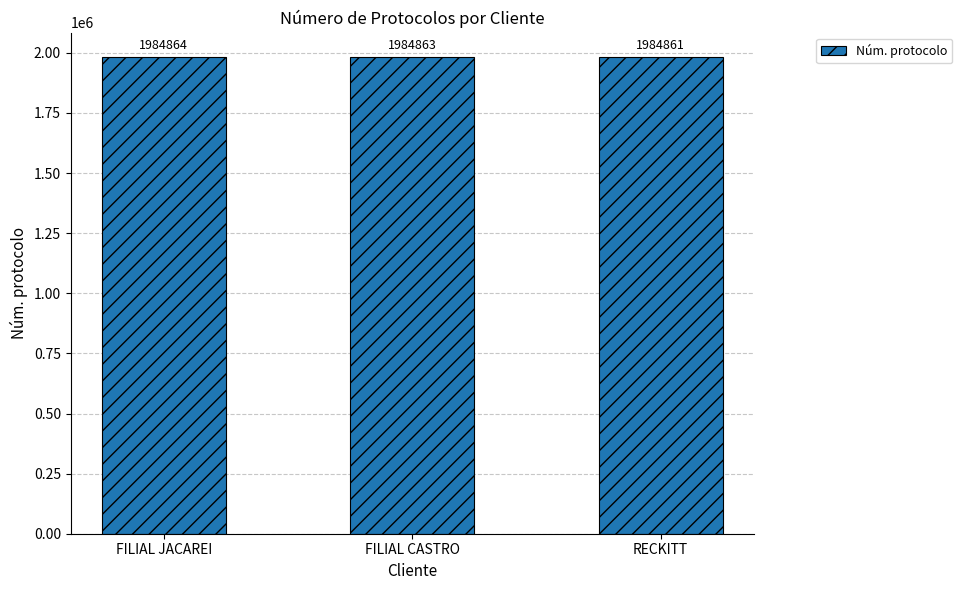

What is the value of the 1st bar from the left?

1984864